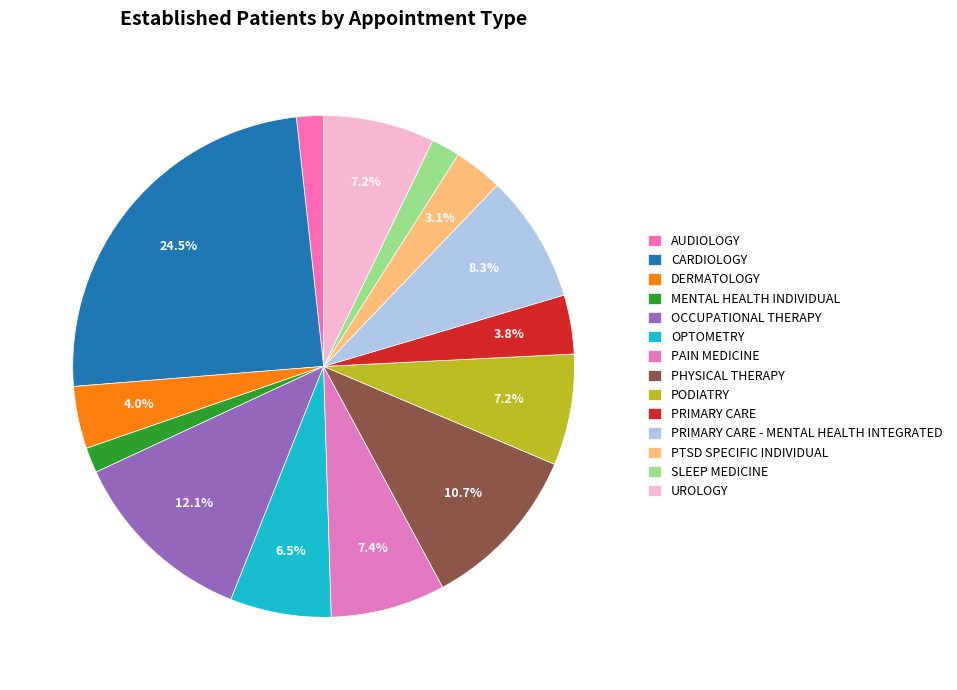

What is the smallest slice in the pie chart?

MENTAL HEALTH INDIVIDUAL